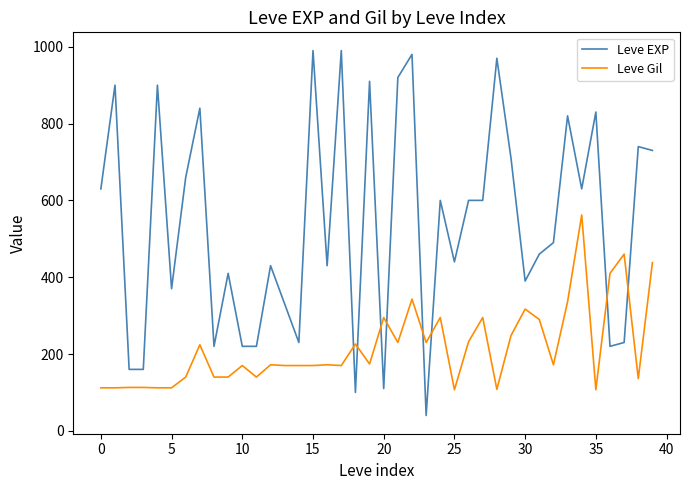

Which series has the largest range (max minus min)?

Leve EXP